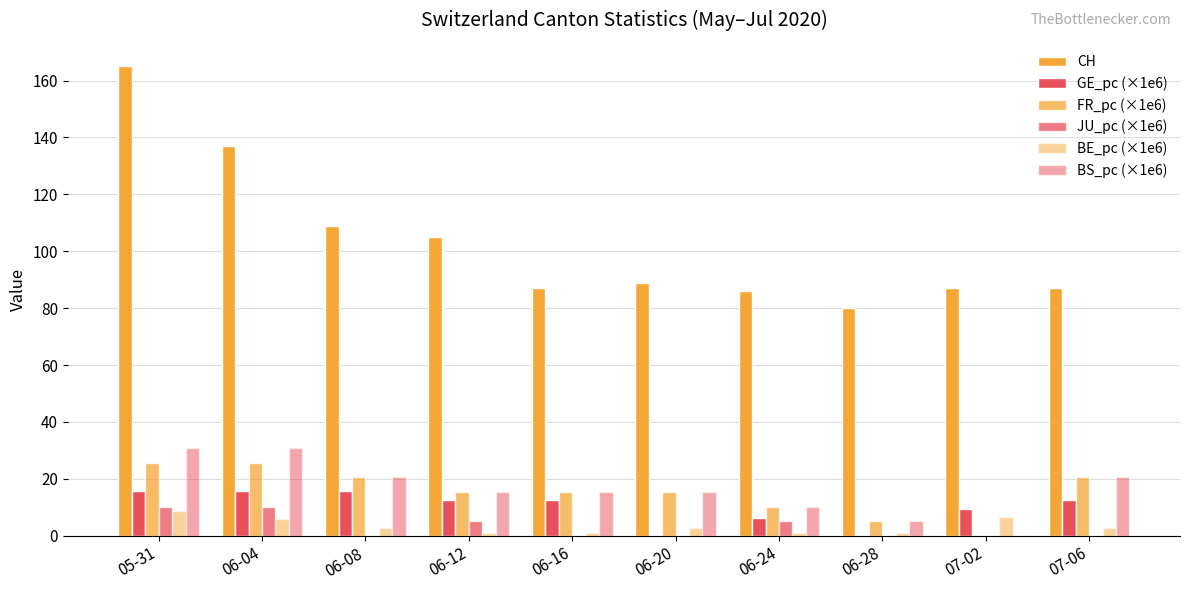

Reading right to left, extract all data points from this chart.

CH: 07-06=87.0	07-02=87.0	06-28=80.0	06-24=86.0	06-20=89.0	06-16=87.0	06-12=105.0	06-08=109.0	06-04=137.0	05-31=165.0
GE_pc (×1e6): 07-06=12.6	07-02=9.4	06-28=0.0	06-24=6.3	06-20=0.0	06-16=12.6	06-12=12.6	06-08=15.7	06-04=15.7	05-31=15.7
FR_pc (×1e6): 07-06=20.5	07-02=0.0	06-28=5.1	06-24=10.3	06-20=15.4	06-16=15.4	06-12=15.4	06-08=20.5	06-04=25.7	05-31=25.7
JU_pc (×1e6): 07-06=0.0	07-02=0.0	06-28=0.0	06-24=5.0	06-20=0.0	06-16=0.0	06-12=5.0	06-08=0.0	06-04=10.1	05-31=10.1
BE_pc (×1e6): 07-06=2.9	07-02=6.8	06-28=1.0	06-24=1.0	06-20=2.9	06-16=1.0	06-12=1.0	06-08=2.9	06-04=5.8	05-31=8.7
BS_pc (×1e6): 07-06=20.5	07-02=0.0	06-28=5.1	06-24=10.3	06-20=15.4	06-16=15.4	06-12=15.4	06-08=20.5	06-04=30.8	05-31=30.8